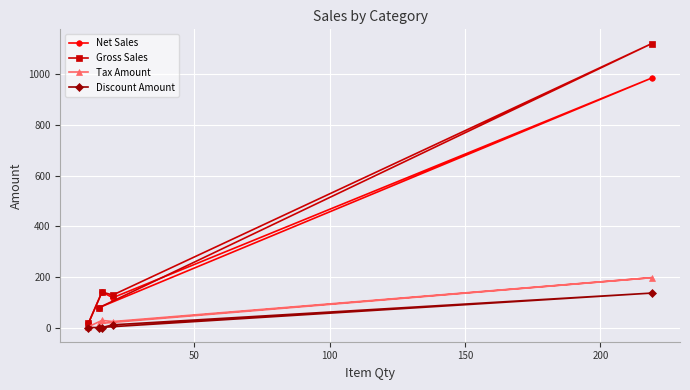

How many data points in Tax Amount are above 23?

3